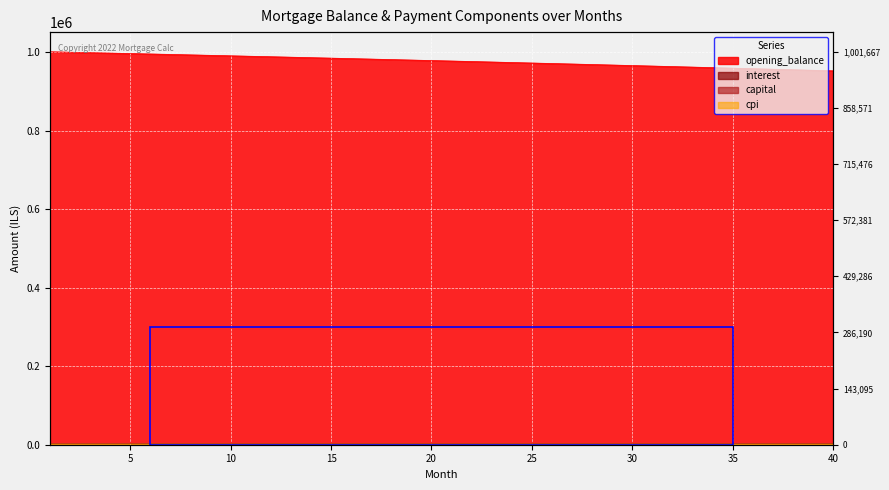

What is the maximum value shown in the chart?

1001666.7